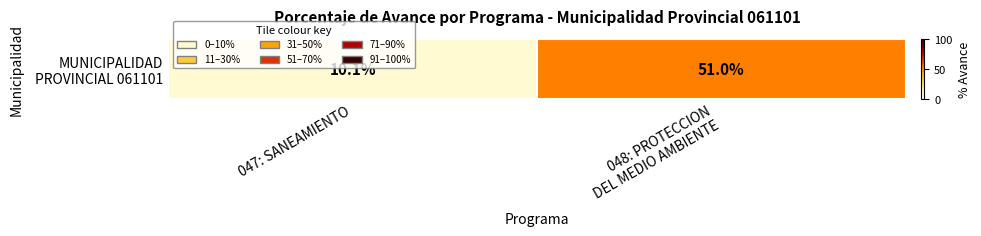

What is the average value?

30.6